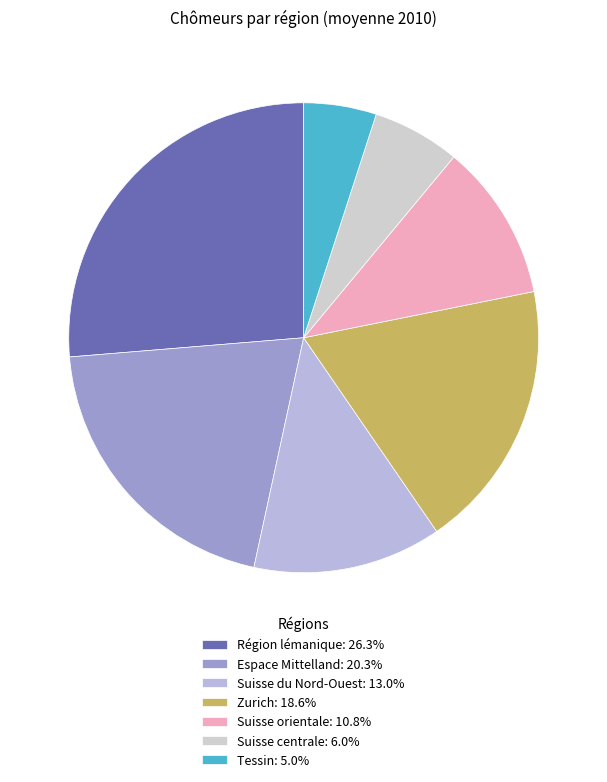

What is the largest slice in the pie chart?

Région lémanique